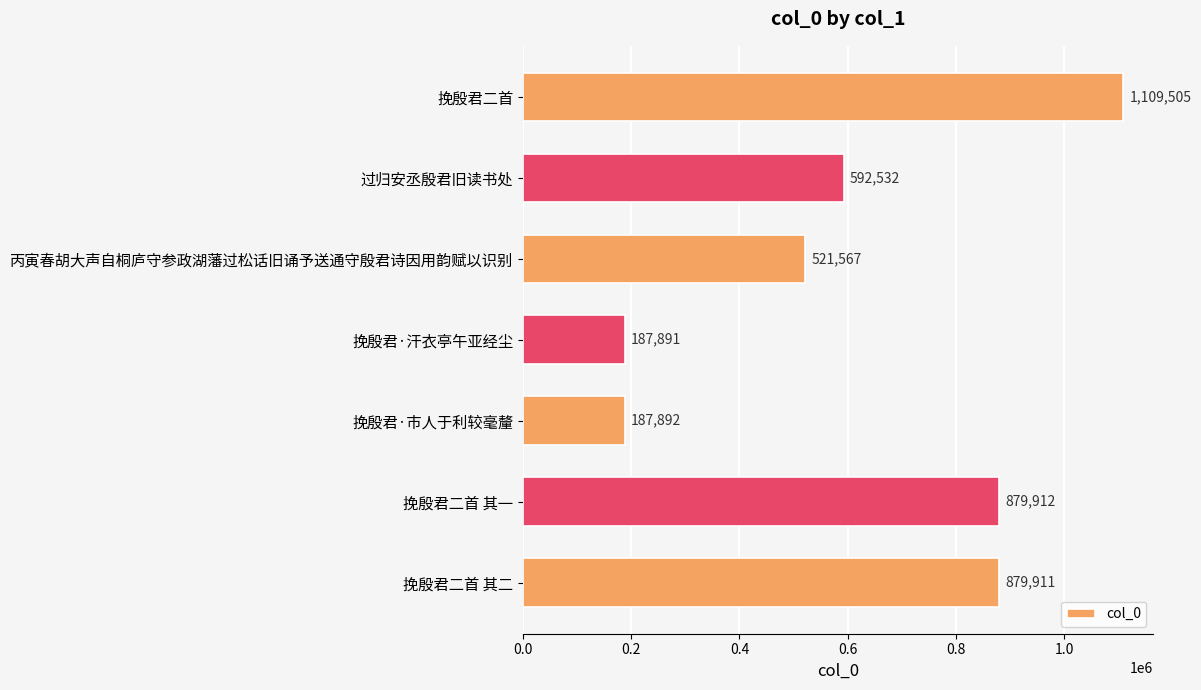

Approximately how many times larger is the value at 挽殷君二首 其二 compared to 过归安丞殷君旧读书处?

1.5